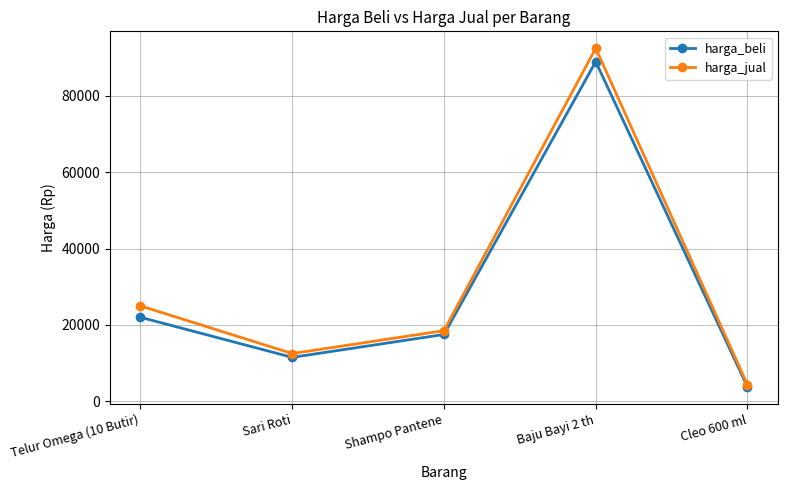

Which series has the largest total across all categories?

harga_jual